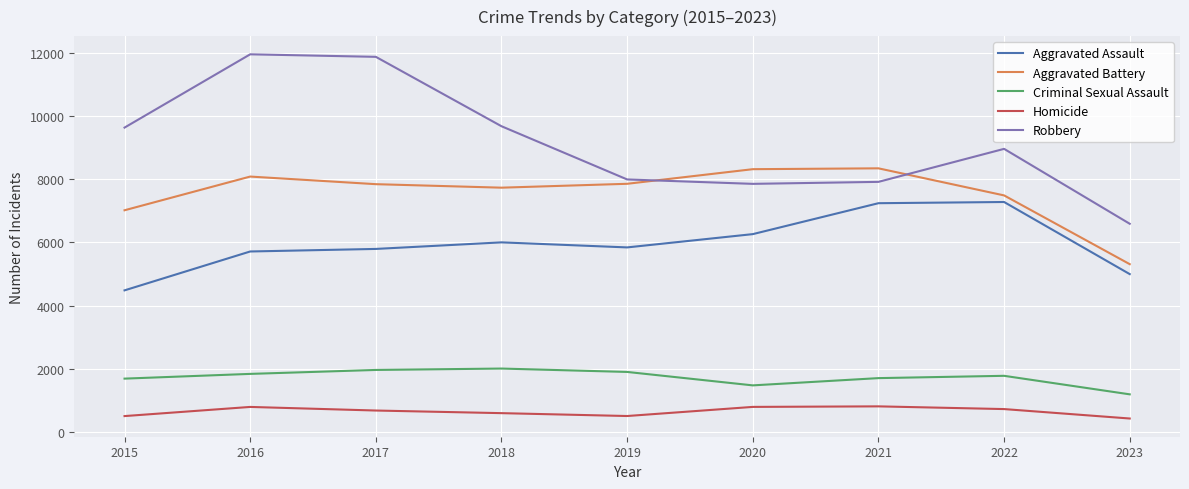

Does the chart display data point markers on the line(s)?

No